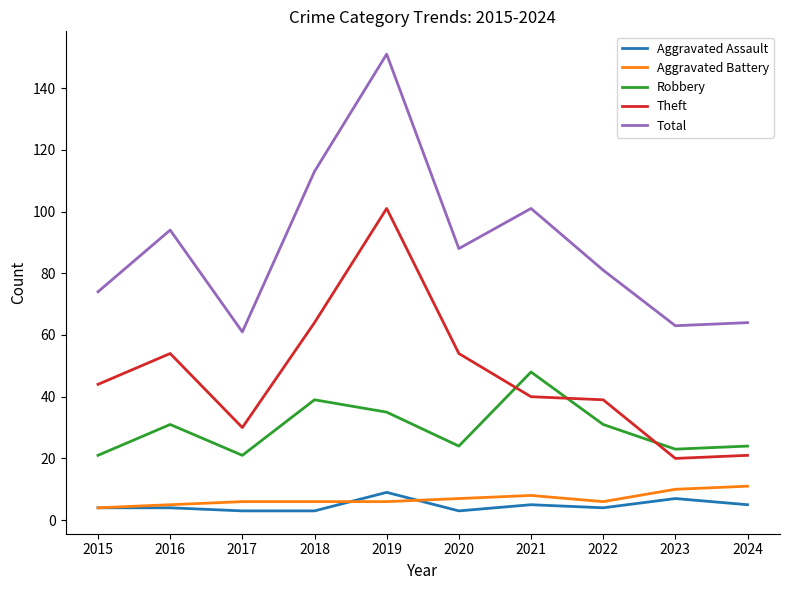

At which label does Robbery reach its peak?

2021